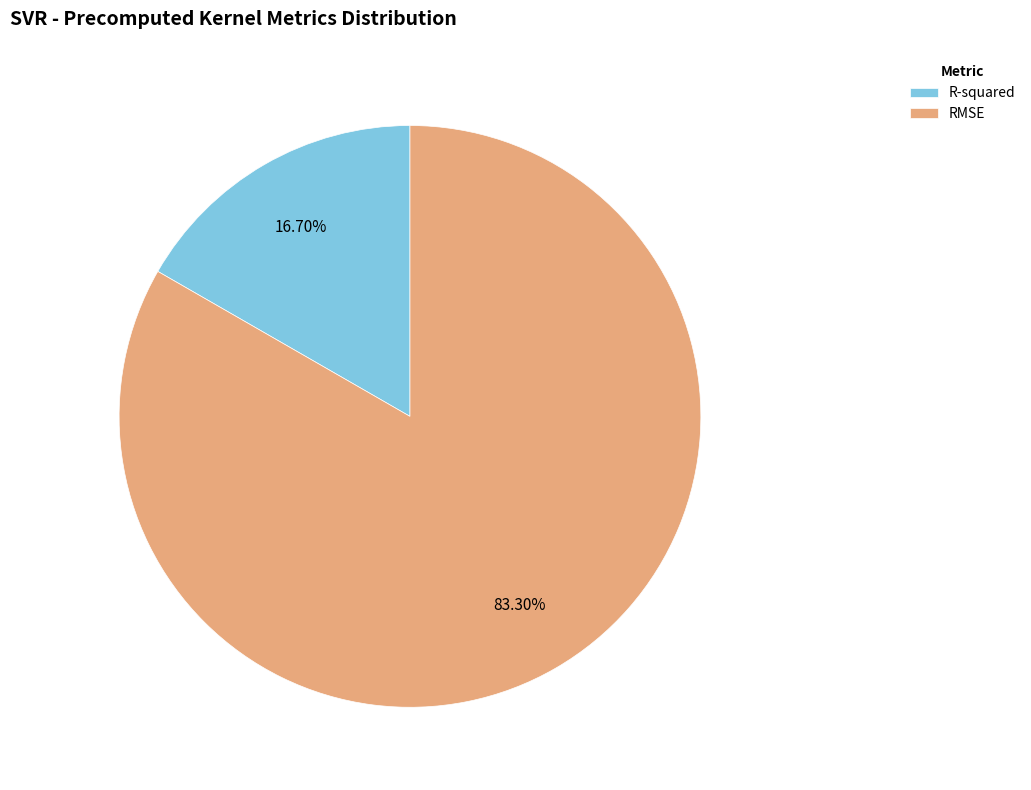

To the nearest percent, what is the difference between the R-squared and RMSE slice percentages?

67%